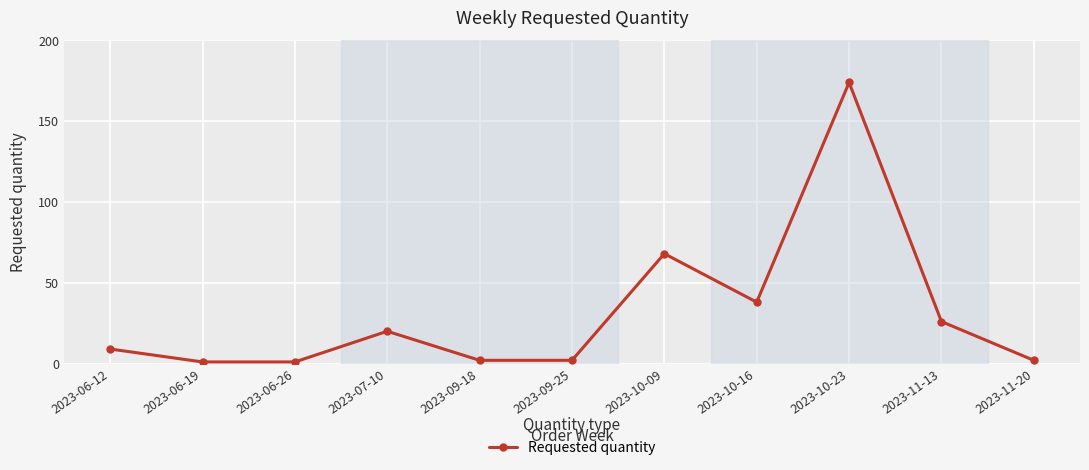

How many data points does each series have?

11